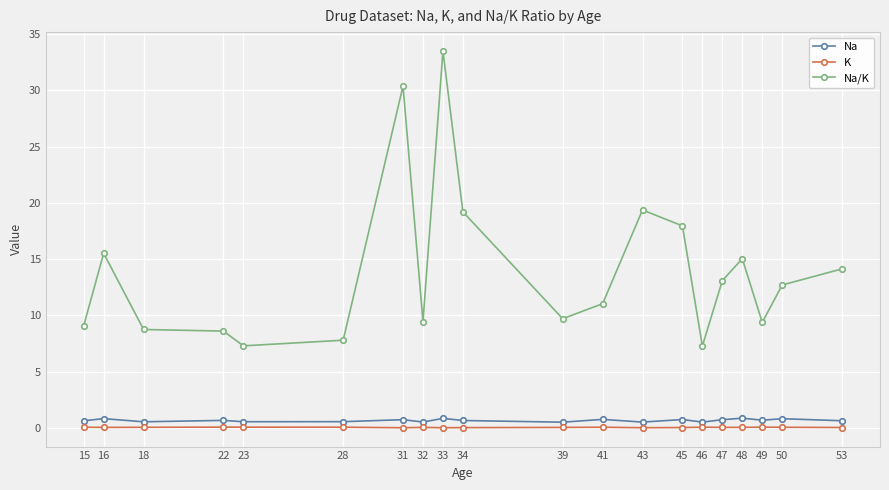

What is the average value of the Na/K series?

14.0